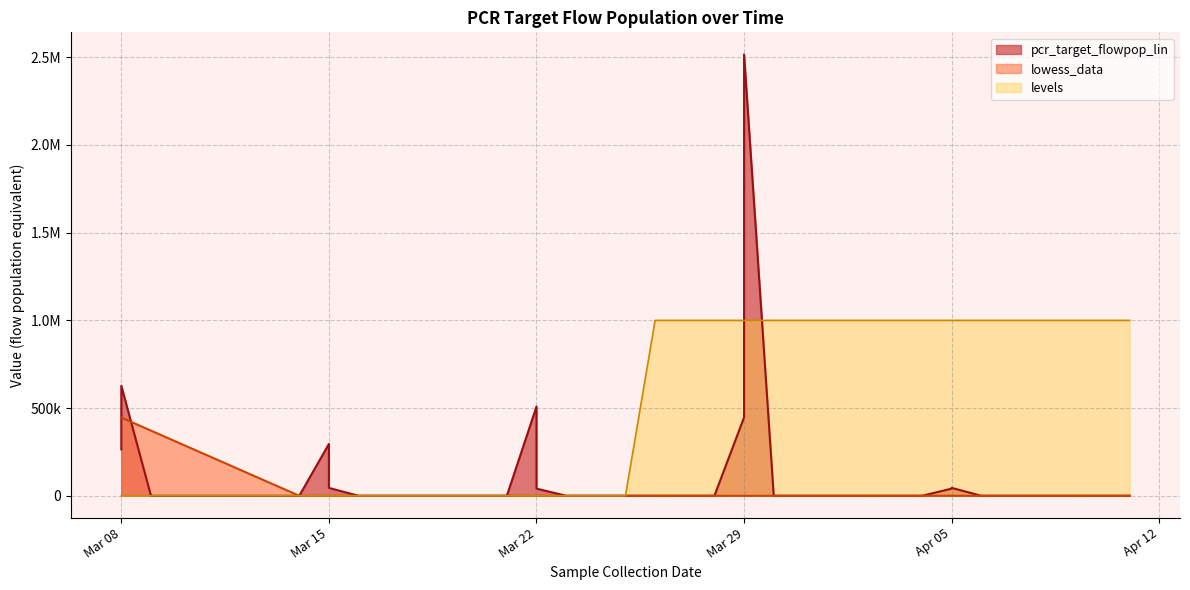

Is it true that lowess_data equals 254623.4 at 2022-03-09?

False